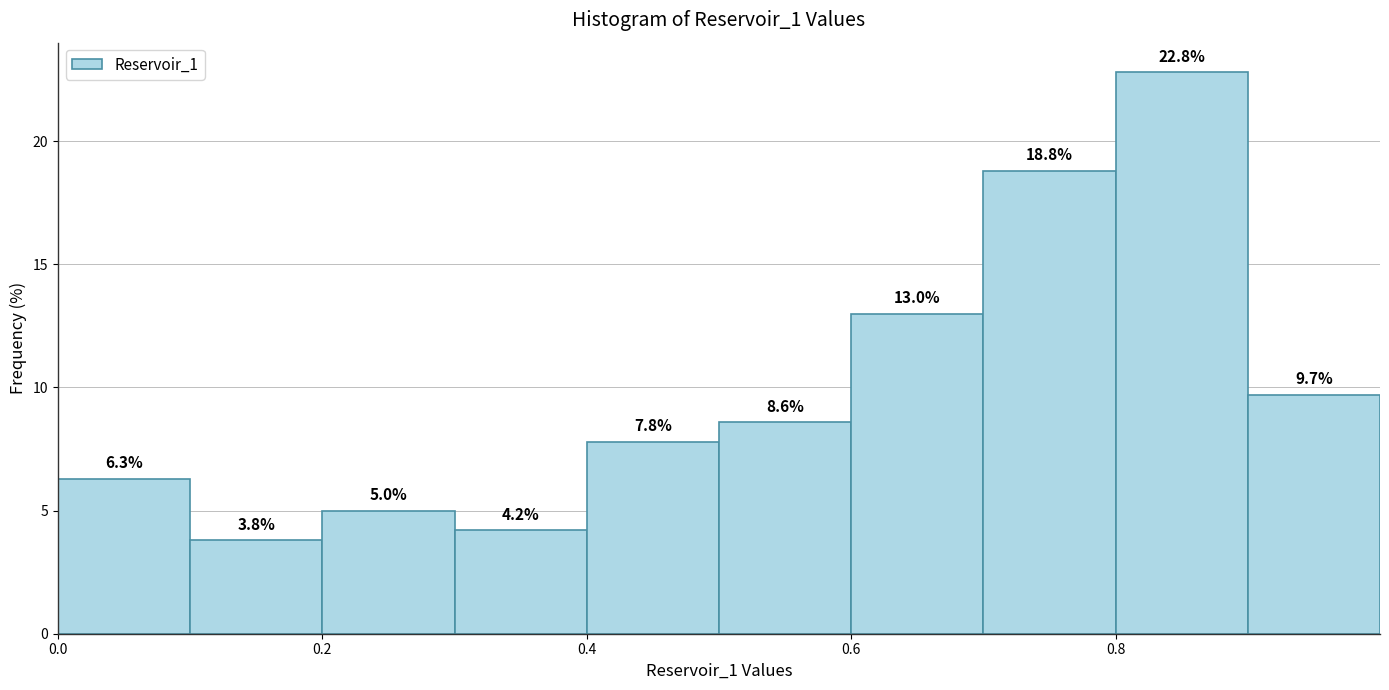

Reading left to right, list every bar in this chart as the range it spans on the x-axis followed by its height.

0.0 to 0.1: 6.3
0.1 to 0.2: 3.8
0.2 to 0.3: 5.0
0.3 to 0.4: 4.2
0.4 to 0.5: 7.8
0.5 to 0.6: 8.6
0.6 to 0.7: 13.0
0.7 to 0.8: 18.8
0.8 to 0.9: 22.8
0.9 to 1.0: 9.7